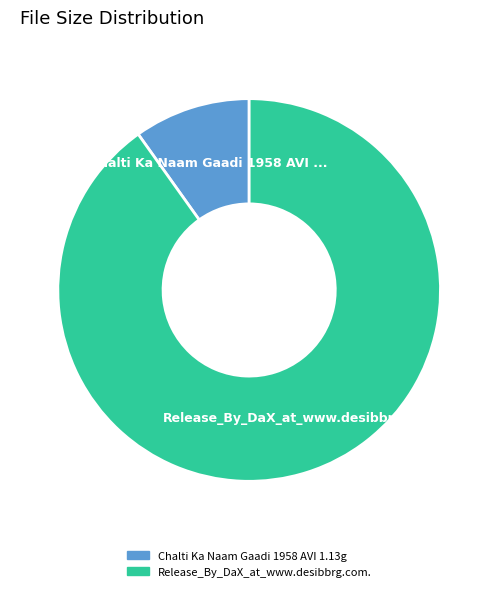

How many segments does this pie chart have?

2